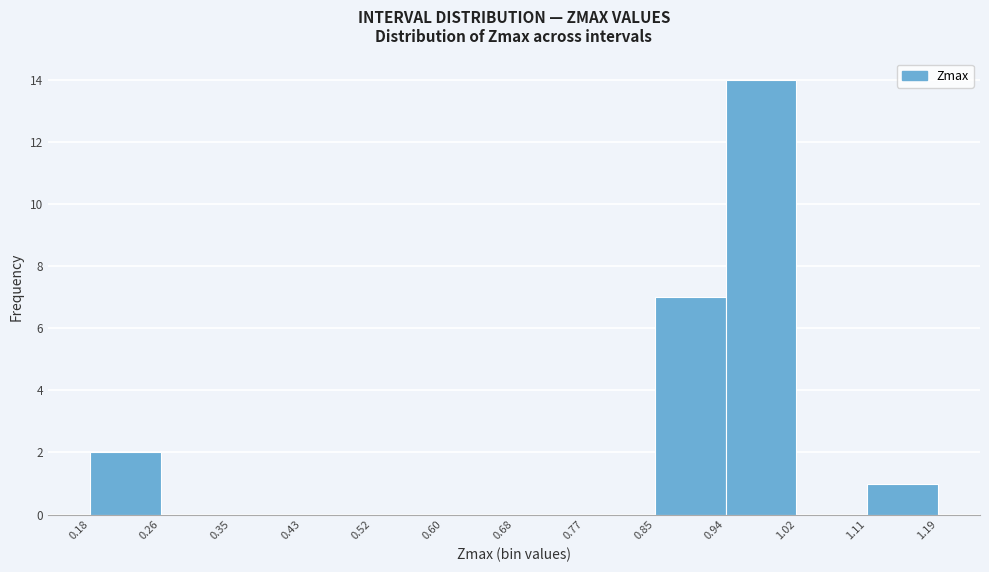

Over which range of the x-axis is the bar tallest?

0.94 to 1.02